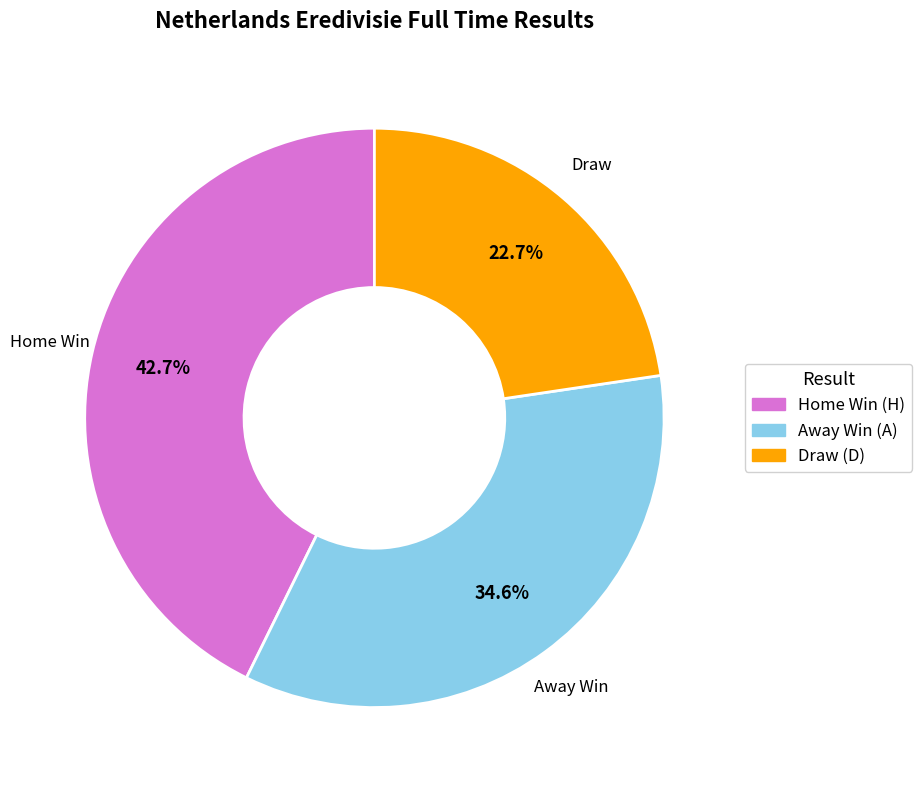

Is Home Win (H) the majority of the pie?

No